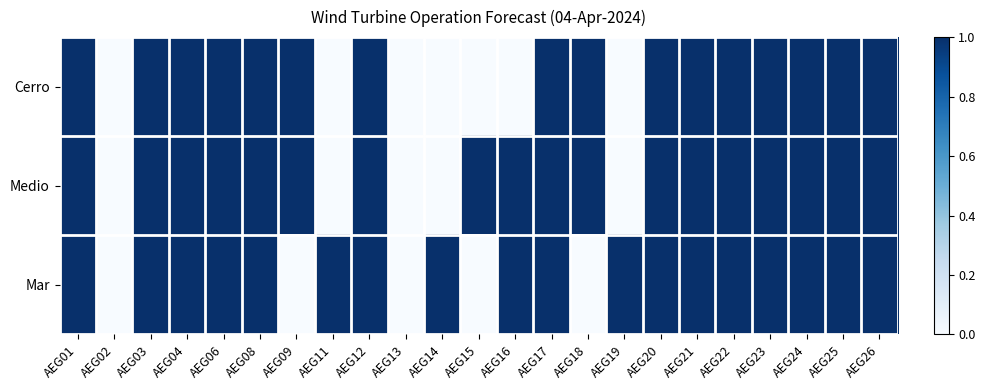

Reading right to left, what are all the values shown in this chart?

Cerro: AEG26=1	AEG25=1	AEG24=1	AEG23=1	AEG22=1	AEG21=1	AEG20=1	AEG19=0	AEG18=1	AEG17=1	AEG16=0	AEG15=0	AEG14=0	AEG13=0	AEG12=1	AEG11=0	AEG09=1	AEG08=1	AEG06=1	AEG04=1	AEG03=1	AEG02=0	AEG01=1
Medio: AEG26=1	AEG25=1	AEG24=1	AEG23=1	AEG22=1	AEG21=1	AEG20=1	AEG19=0	AEG18=1	AEG17=1	AEG16=1	AEG15=1	AEG14=0	AEG13=0	AEG12=1	AEG11=0	AEG09=1	AEG08=1	AEG06=1	AEG04=1	AEG03=1	AEG02=0	AEG01=1
Mar: AEG26=1	AEG25=1	AEG24=1	AEG23=1	AEG22=1	AEG21=1	AEG20=1	AEG19=1	AEG18=0	AEG17=1	AEG16=1	AEG15=0	AEG14=1	AEG13=0	AEG12=1	AEG11=1	AEG09=0	AEG08=1	AEG06=1	AEG04=1	AEG03=1	AEG02=0	AEG01=1